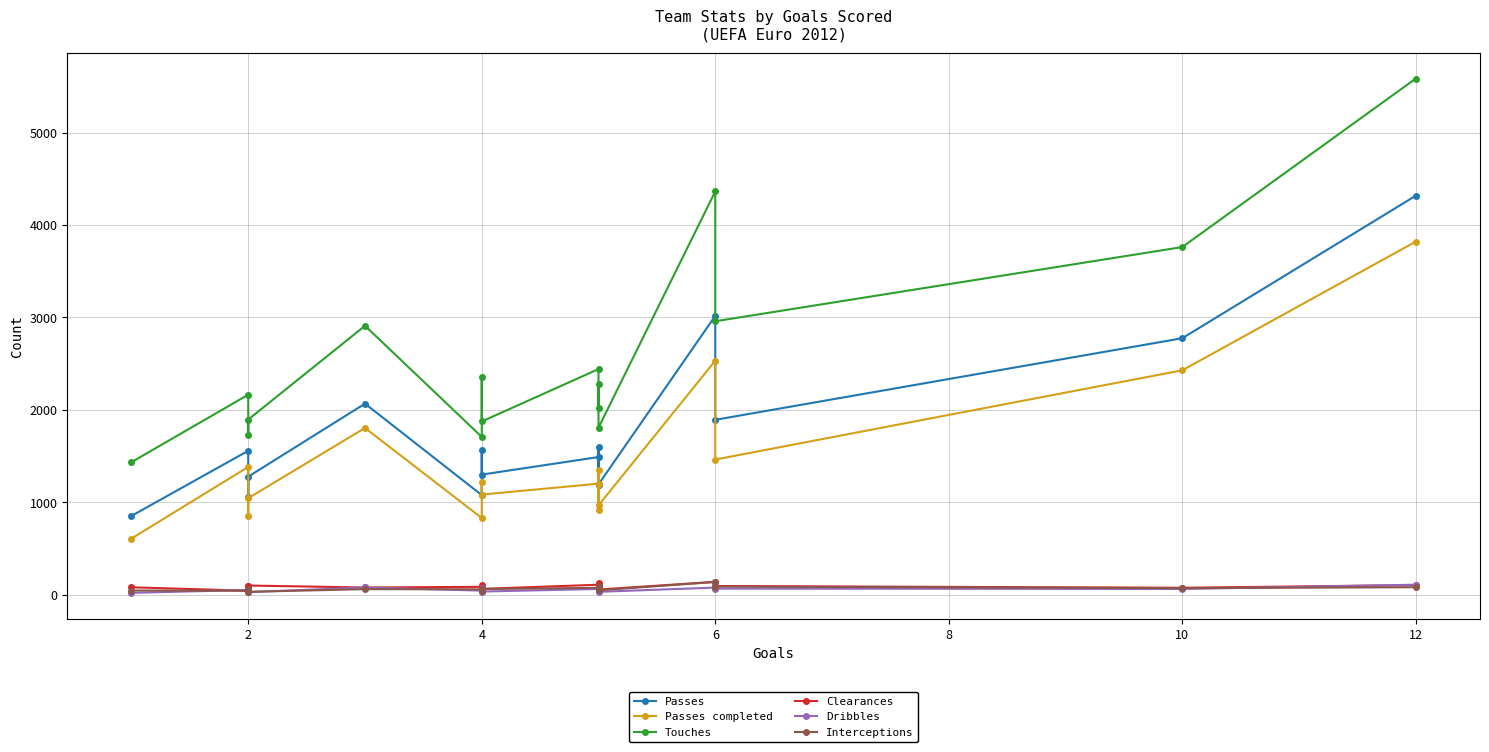

At which category does Passes completed reach its first local valley?

2